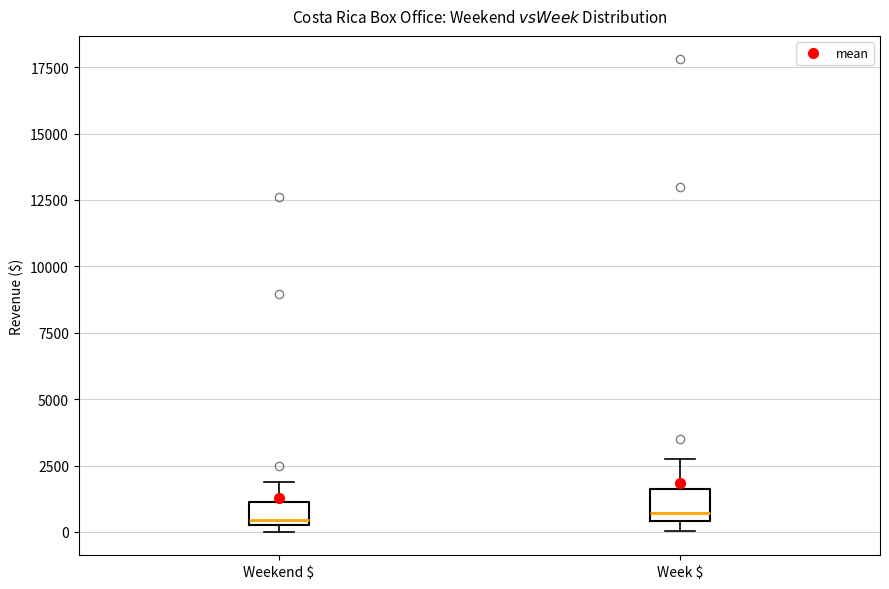

Where is the lower edge of the box for Weekend $ on the y-axis? The values are not printed on the chart, so give them approximately, as read against the axis.

500